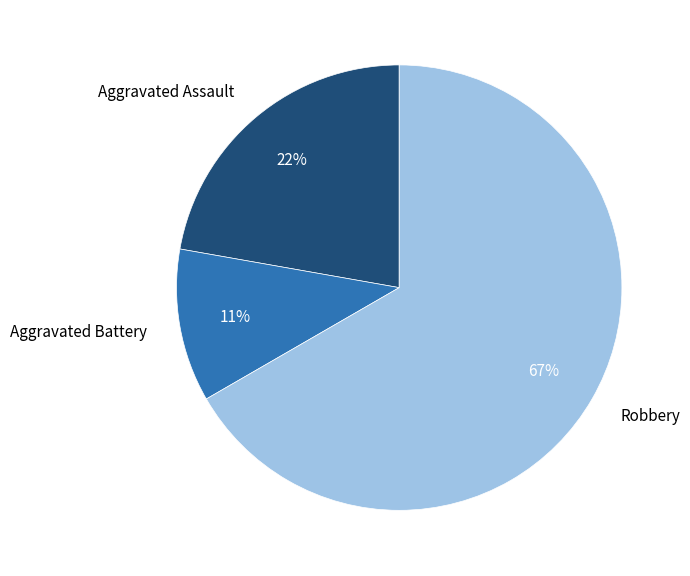

Does Robbery represent more than half of the total?

Yes